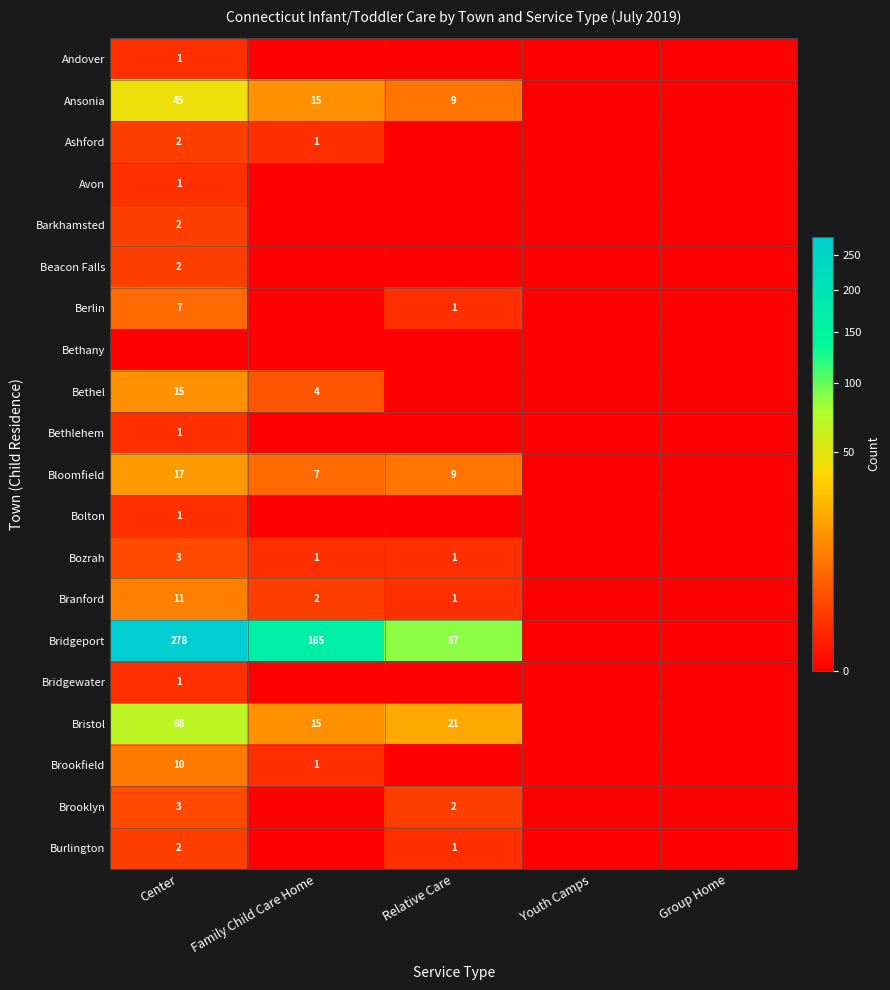

The Berlin series shows 7 at Center. True or false?

True